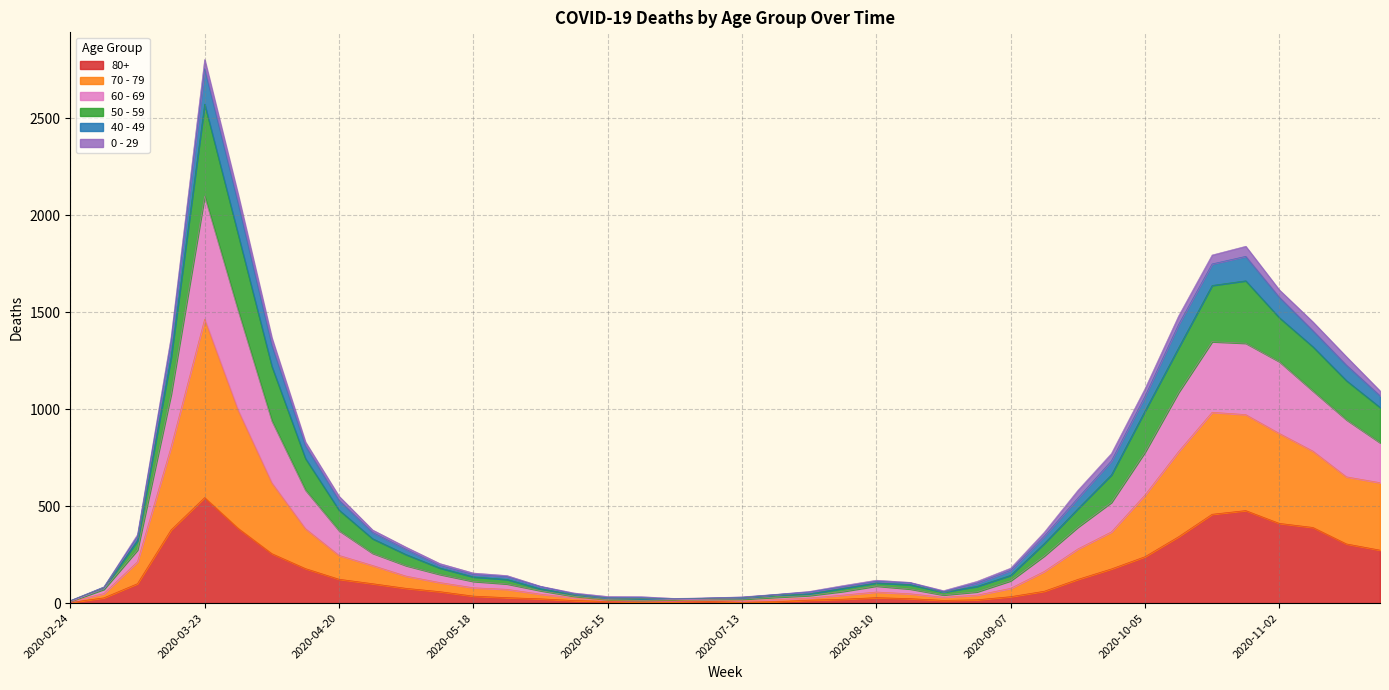

At which category is the sum across all series the highest?

2020-03-23